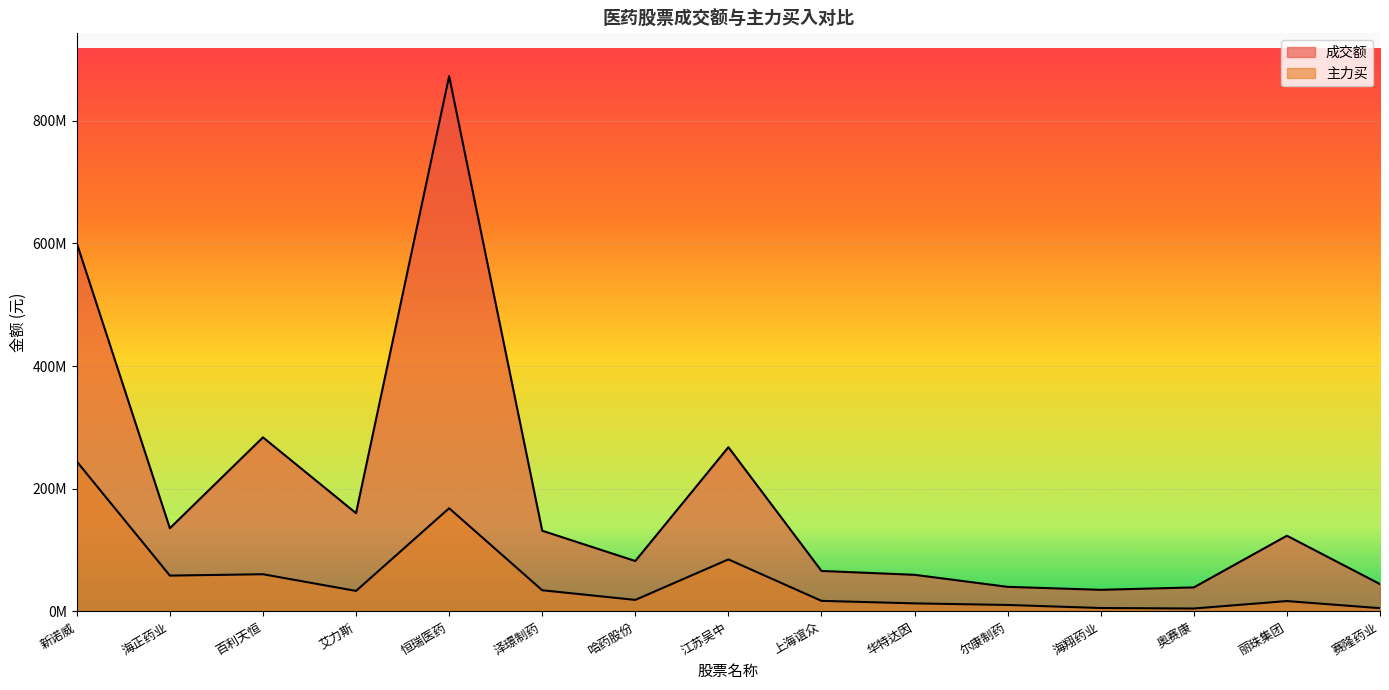

Which series has the widest spread of values?

成交额